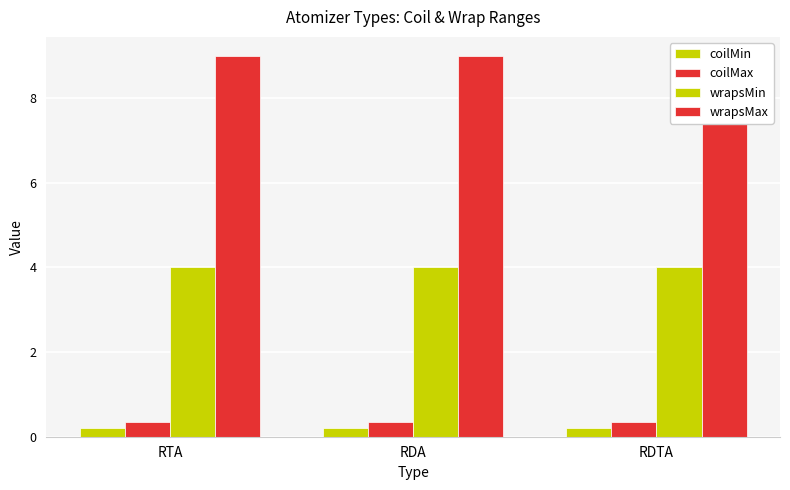

Reading left to right, list all the values displayed in this chart.

coilMin: 0.2	0.2	0.2
coilMax: 0.3	0.3	0.3
wrapsMin: 4.0	4.0	4.0
wrapsMax: 9.0	9.0	9.0